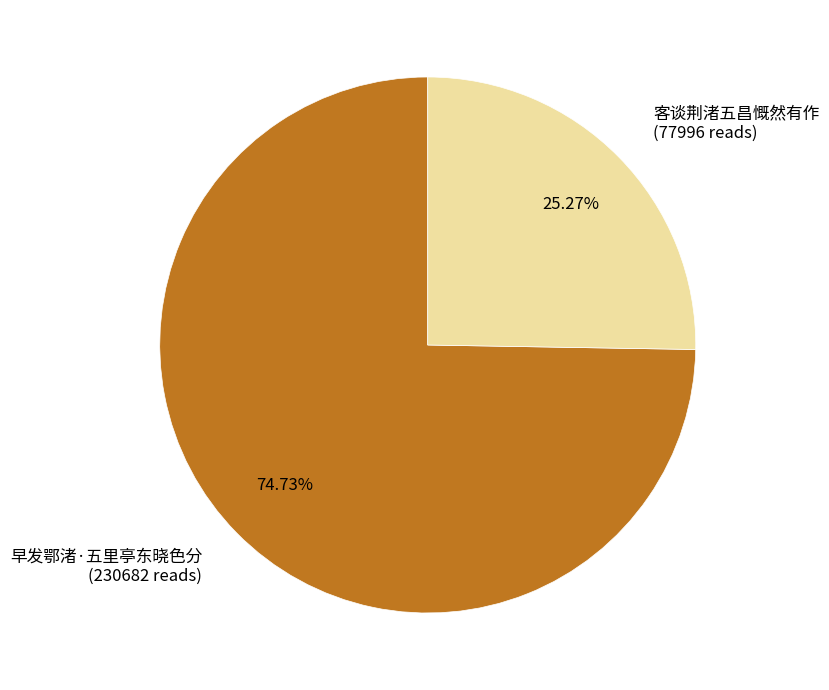

What is the ratio of the value at 客谈荆渚五昌慨然有作 (77996 reads) to the value at 早发鄂渚·五里亭东晓色分 (230682 reads)?

0.3